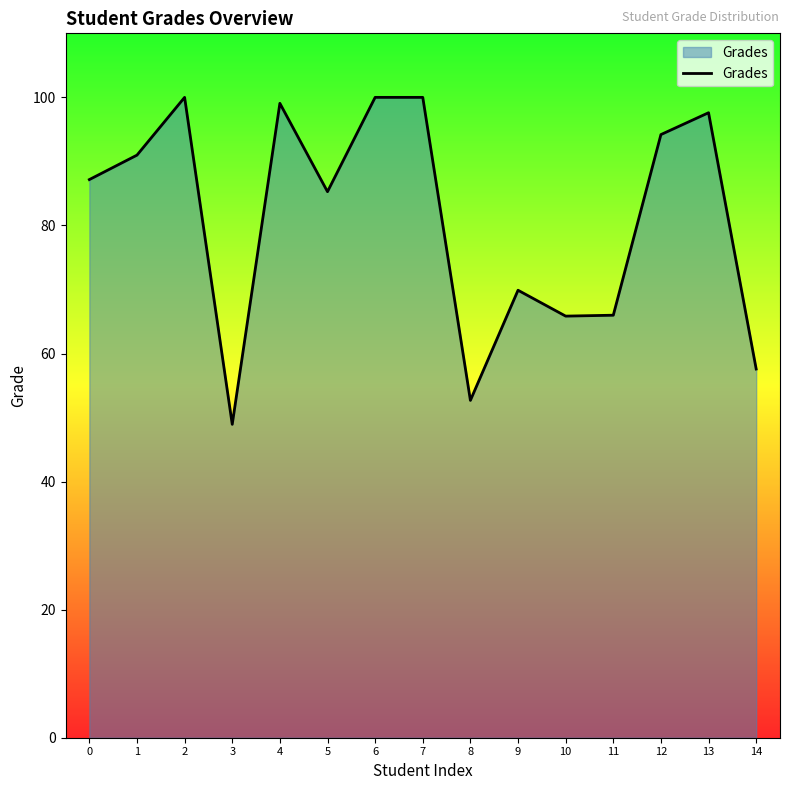

What is the smallest value displayed?

48.9